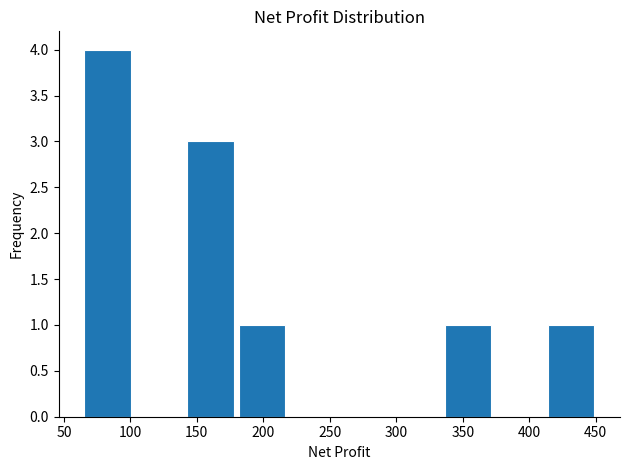

Which range on the x-axis has the tallest bar?

65 to 100